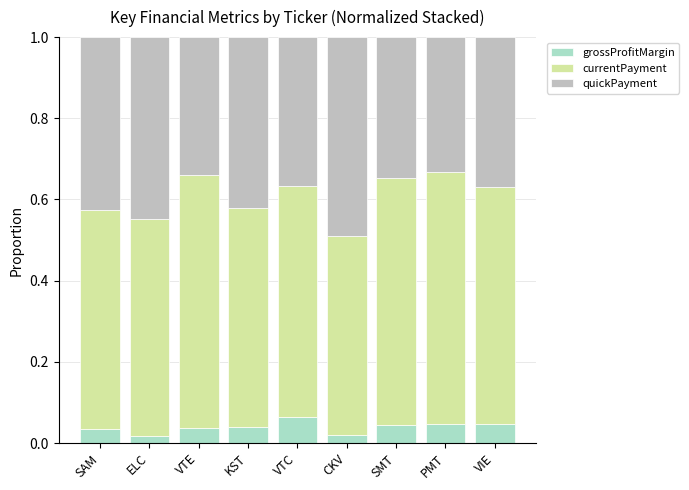

What is the total value across all series at VTC?

1.0